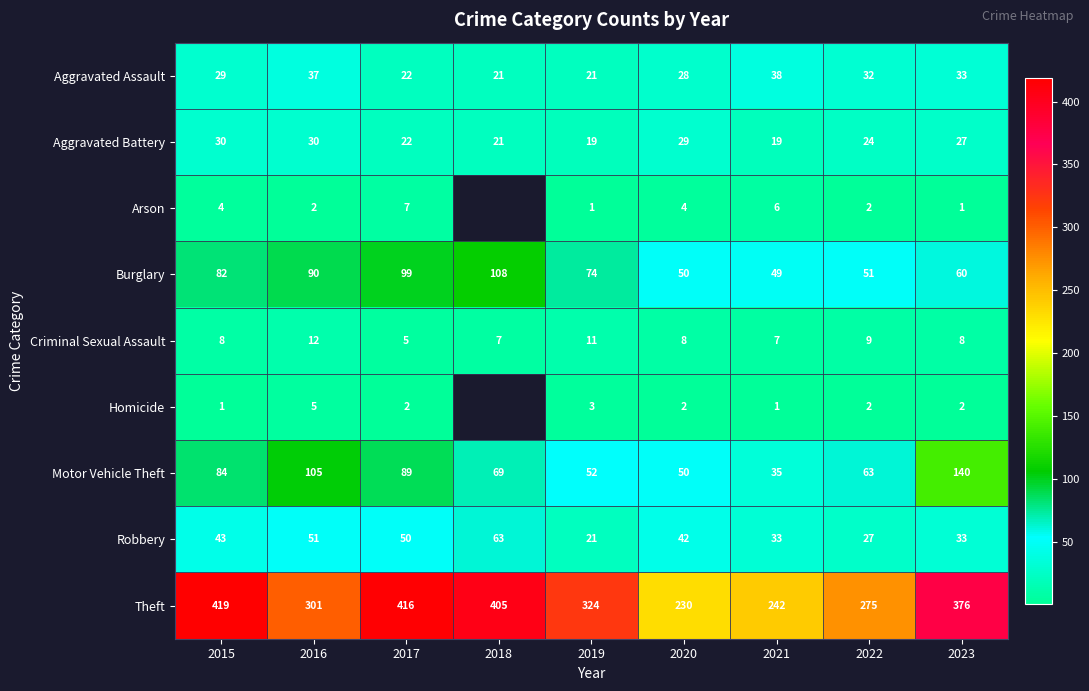

What is the average value of the Robbery series?

40